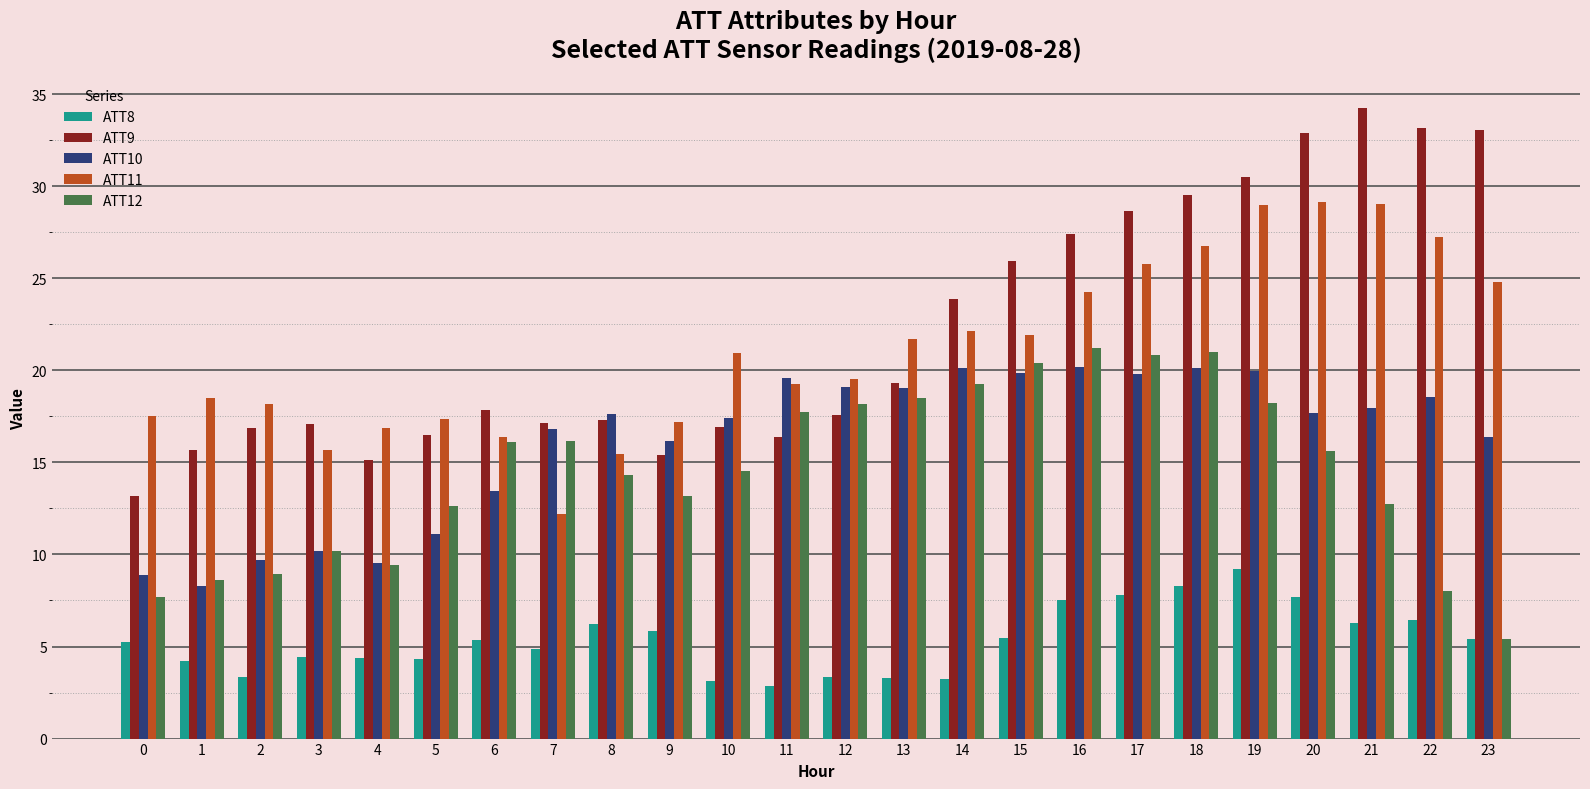

The ATT12 series shows 27.8 at 14. True or false?

False